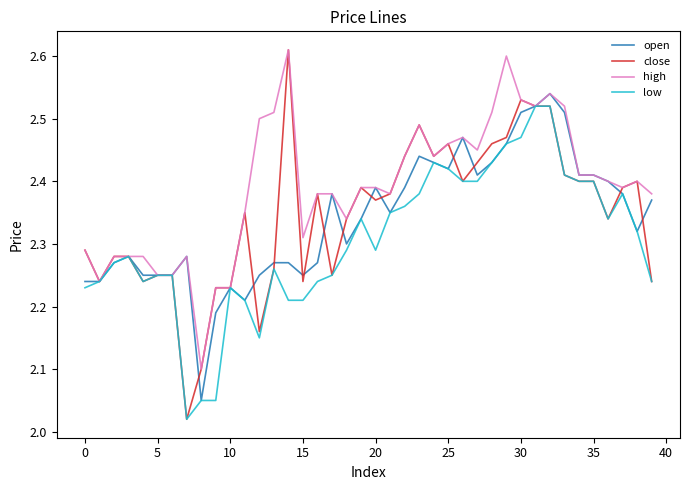

Does the chart display data point markers on the line(s)?

No